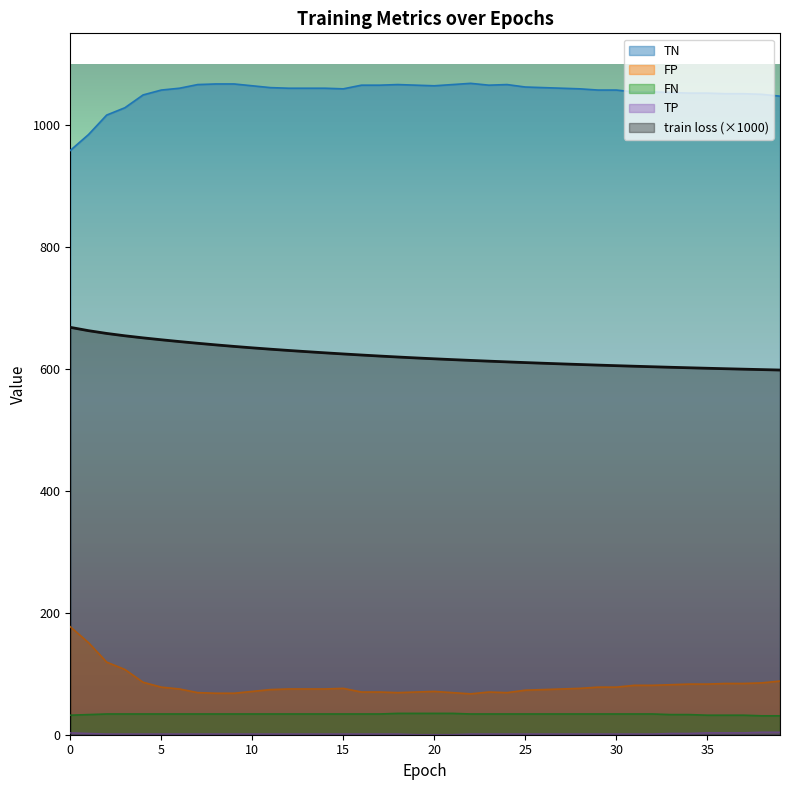

Where does the FN series first go above 34?

18